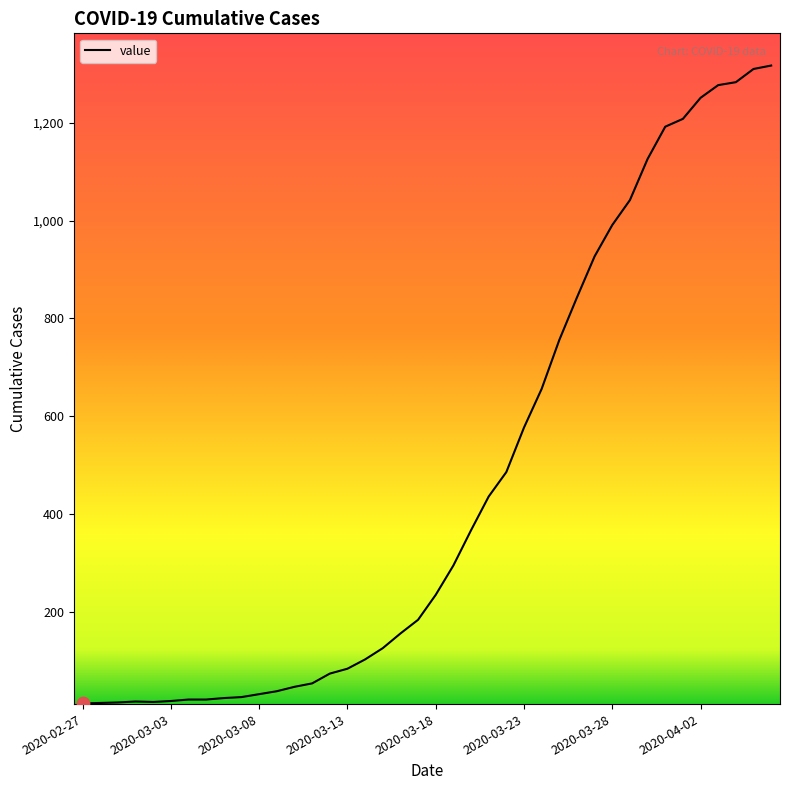

What is the greatest value displayed?

1317